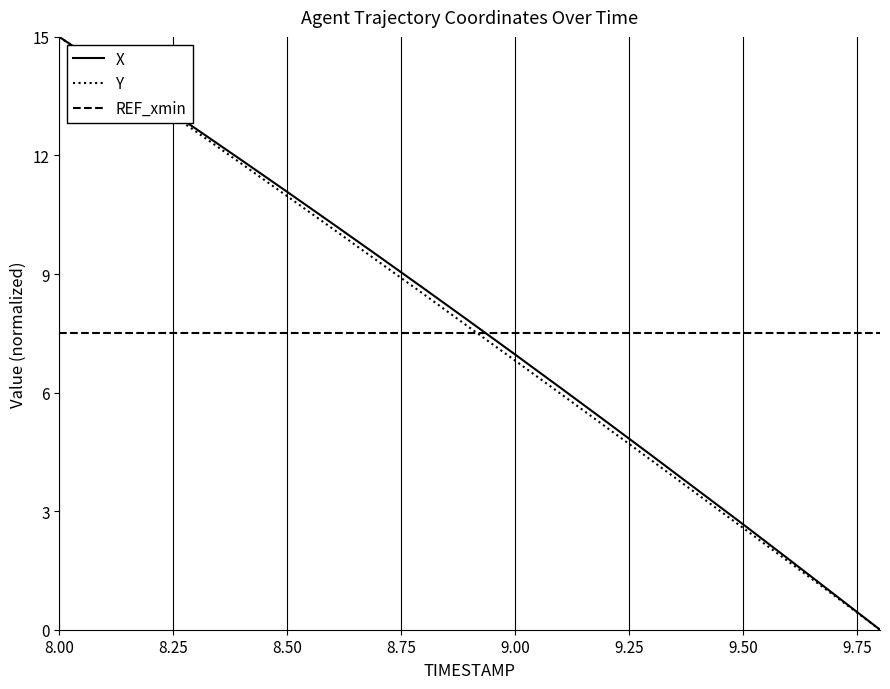

What is the greatest value displayed?

15.0